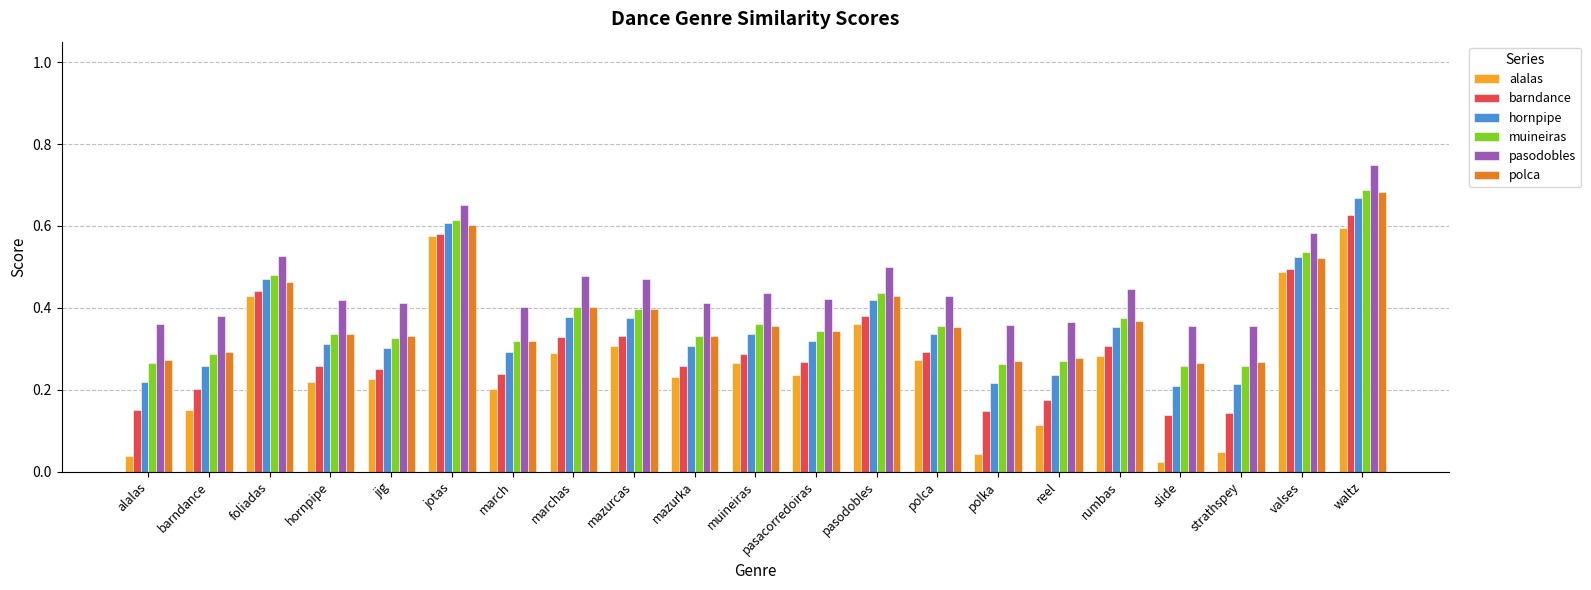

At how many categories does at least one series exceed 0?

21